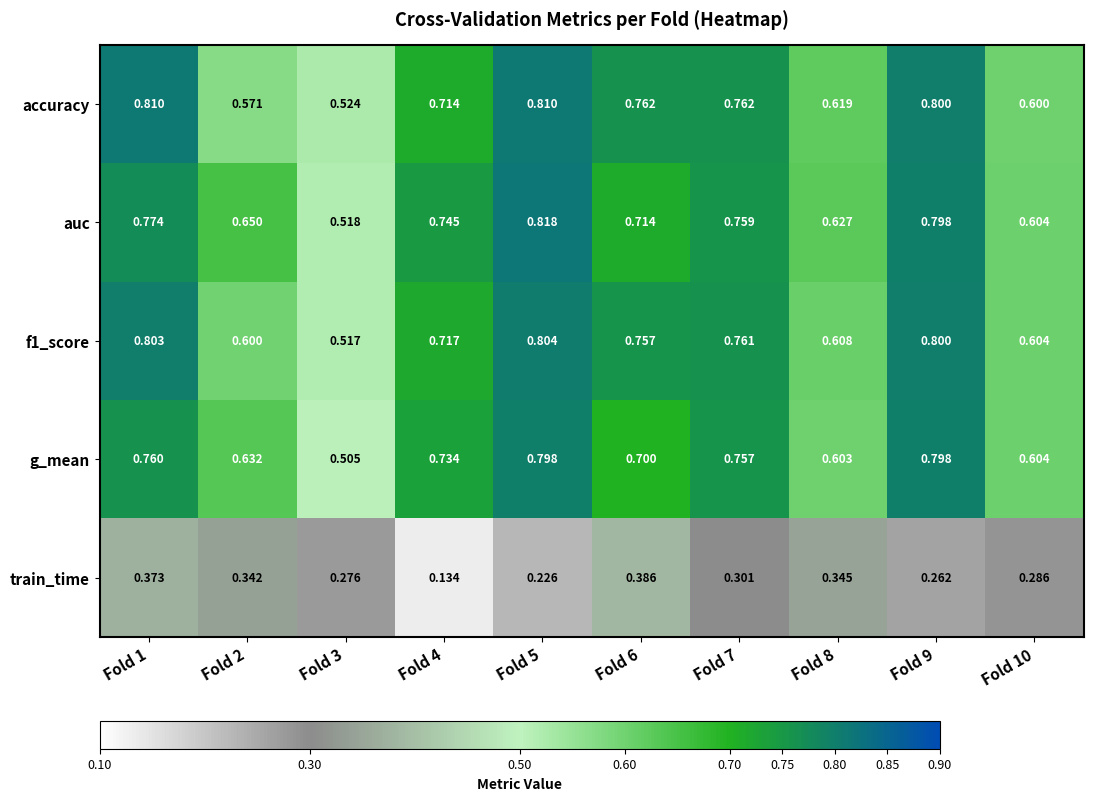

What is the total value across all series at Fold 1?

3.5